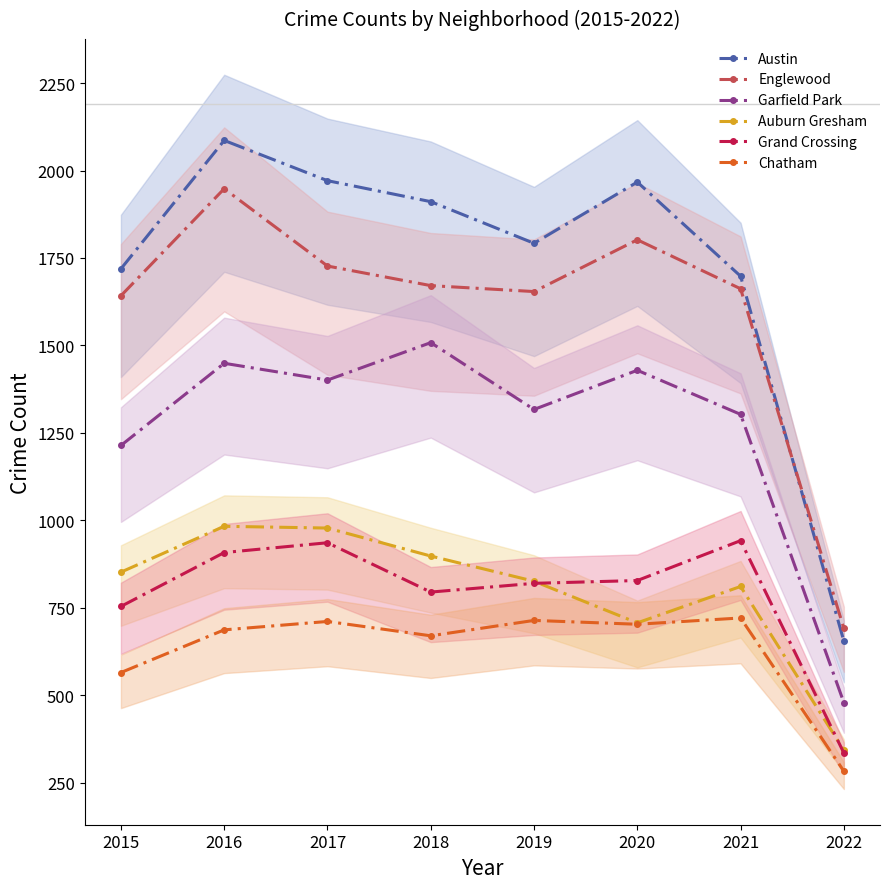

Count the number of data series in this chart.

6